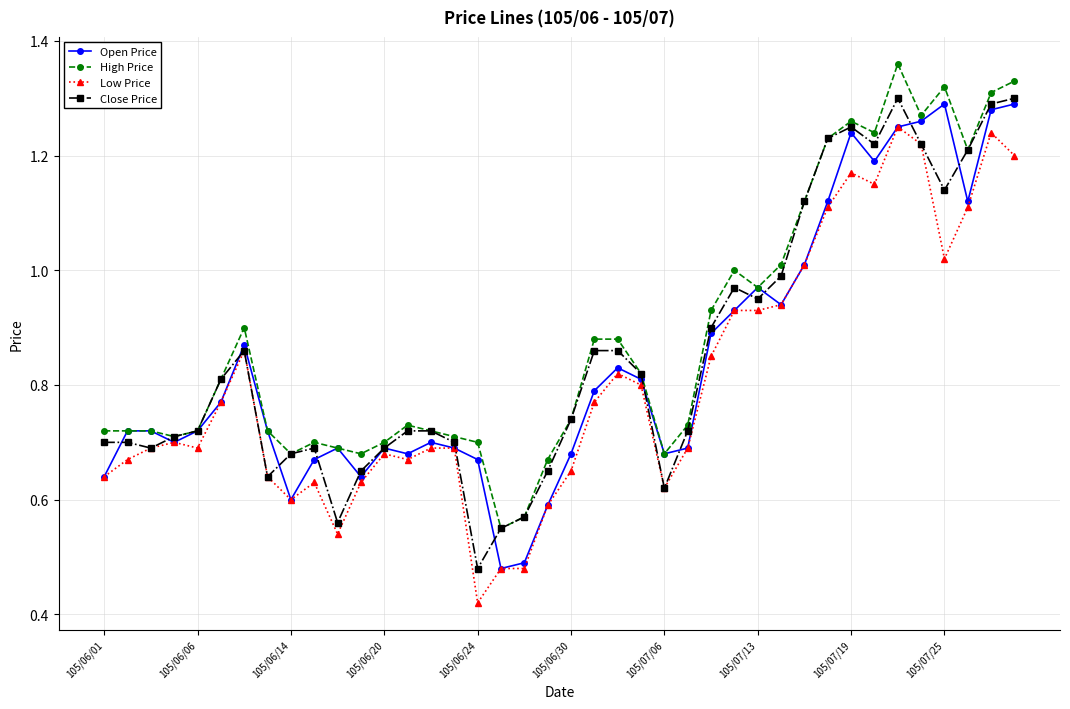

True or false: High Price has more than 2 points higher than both neighbors.

True